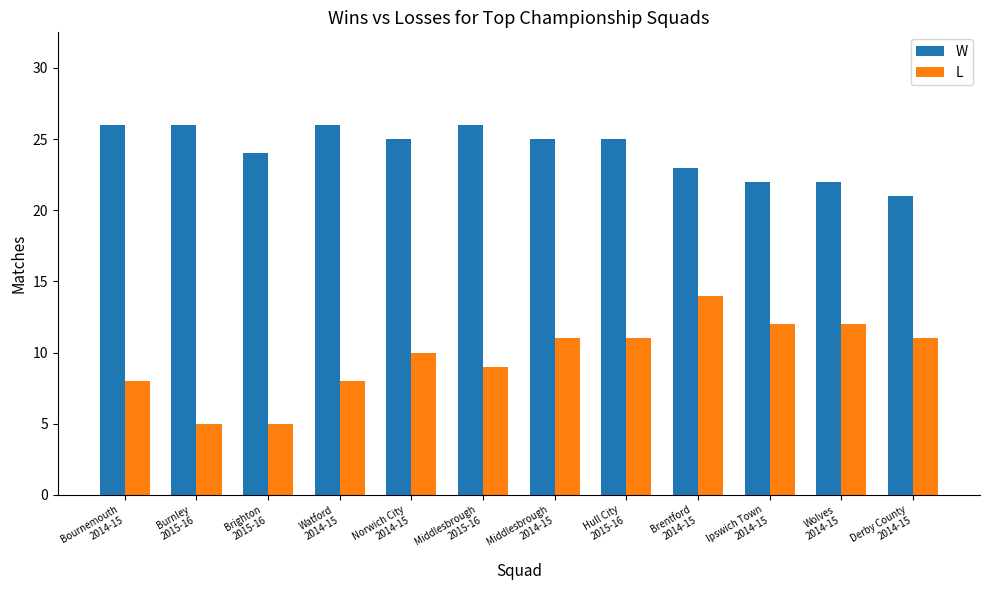

What is the total value across all series at Hull City
2015-16?

36